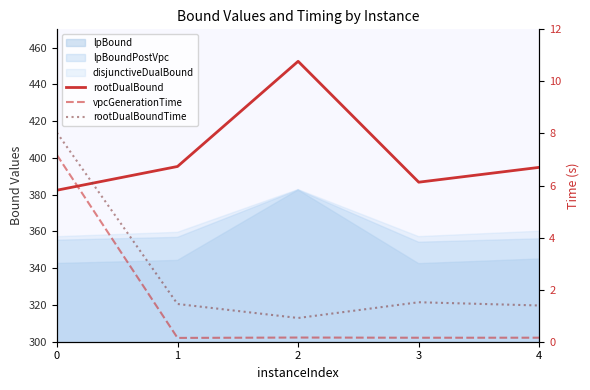

Is the value of vpcGenerationTime at 3 greater than the value of rootDualBound at 2?

No